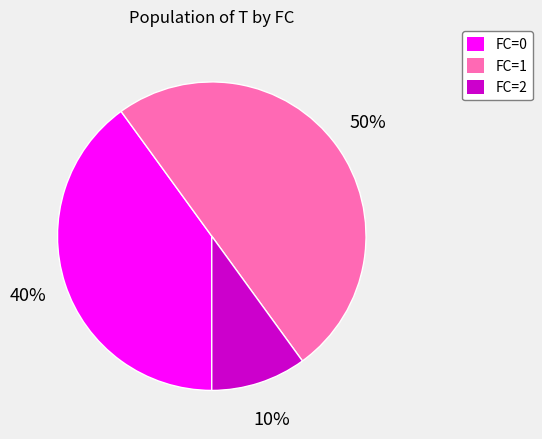

Between FC=0 and FC=2, which is larger?

FC=0